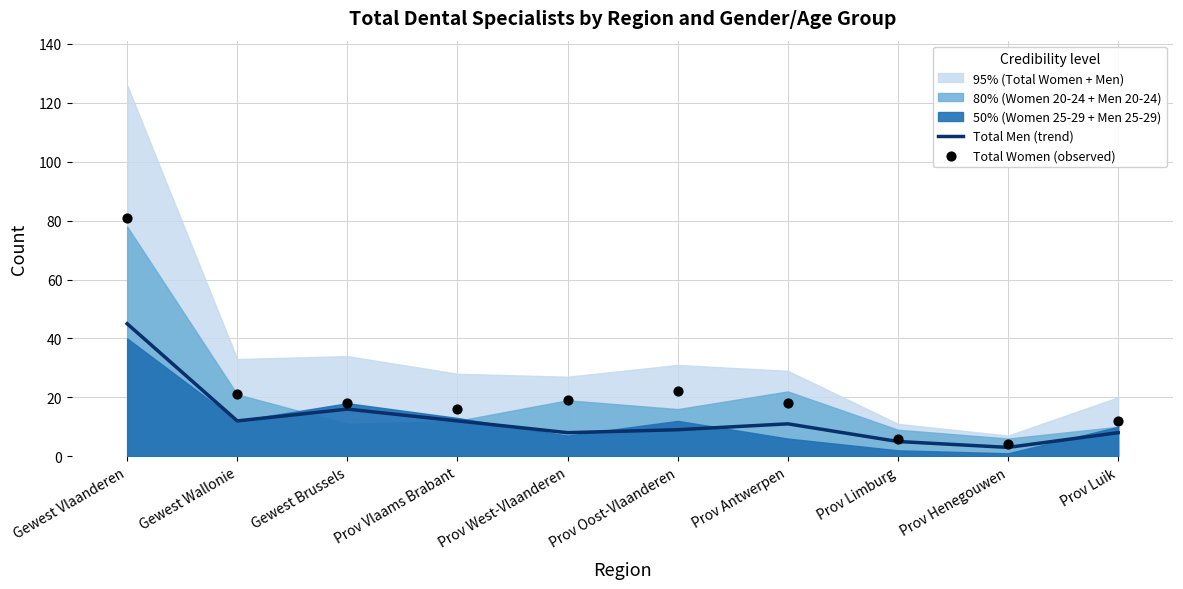

Is the value of Total Men (trend) at Gewest Vlaanderen greater than the value of Total Women (observed) at Prov Henegouwen?

Yes